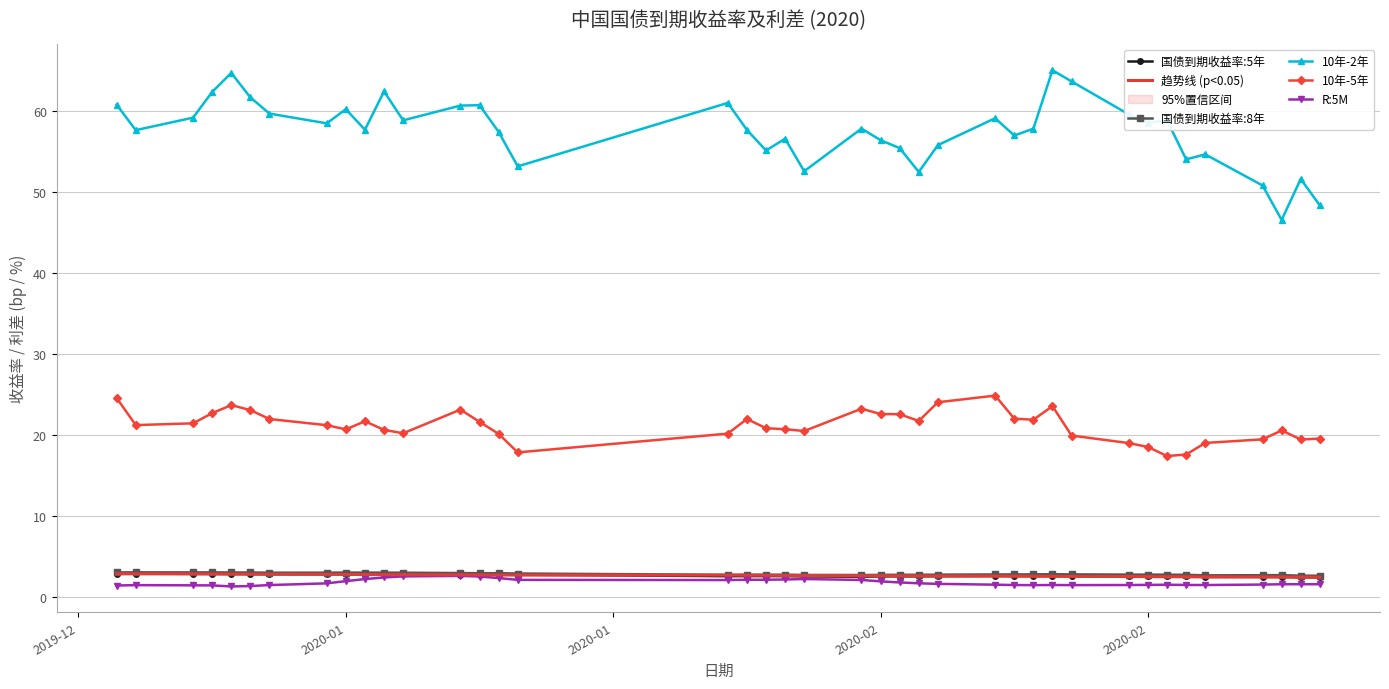

Reading right to left, extract all data points from this chart.

国债到期收益率:5年: 2.5	2.5	2.5	2.5	2.5	2.6	2.6	2.6	2.6	2.7	2.7	2.7	2.6	2.7	2.6	2.6	2.6	2.6	2.6	2.6	2.6	2.6	2.6	2.6	2.8	2.8	2.8	2.8	2.9	2.9	2.9	2.9	2.9	2.9	2.9	2.9	2.9	2.9	2.9	2.9
趋势线 (p<0.05): 2.5	2.5	2.5	2.5	2.5	2.6	2.6	2.6	2.6	2.6	2.6	2.6	2.6	2.6	2.7	2.7	2.7	2.7	2.7	2.7	2.7	2.7	2.7	2.8	2.8	2.8	2.8	2.8	2.8	2.8	2.8	2.8	2.9	2.9	2.9	2.9	2.9	2.9	2.9	2.9
国债到期收益率:8年: 2.7	2.7	2.8	2.7	2.7	2.8	2.8	2.8	2.8	2.8	2.9	2.9	2.8	2.8	2.8	2.8	2.8	2.8	2.8	2.8	2.8	2.8	2.8	2.8	3.0	3.0	3.0	3.0	3.1	3.1	3.1	3.1	3.1	3.1	3.1	3.1	3.1	3.1	3.1	3.1
10年-2年: 48.4	51.6	46.6	50.8	54.7	54.1	58.9	58.6	59.6	63.7	65.1	57.9	57.0	59.1	55.8	52.5	55.5	56.4	57.9	52.6	56.6	55.2	57.7	61.0	53.2	57.5	60.8	60.7	58.9	62.5	57.7	60.2	58.5	59.7	61.7	64.7	62.4	59.2	57.7	60.8
10年-5年: 19.6	19.5	20.6	19.5	19.1	17.6	17.4	18.6	19.1	20.0	23.6	21.9	22.1	24.9	24.1	21.8	22.6	22.6	23.3	20.5	20.8	20.9	22.0	20.2	17.9	20.2	21.7	23.2	20.3	20.7	21.7	20.7	21.3	22.0	23.1	23.7	22.7	21.5	21.3	24.6
R:5M: 1.6	1.6	1.6	1.6	1.5	1.5	1.6	1.6	1.5	1.5	1.5	1.5	1.5	1.6	1.7	1.7	1.9	2.0	2.2	2.3	2.2	2.2	2.2	2.1	2.2	2.4	2.6	2.7	2.6	2.5	2.3	2.0	1.7	1.5	1.4	1.4	1.5	1.5	1.5	1.5